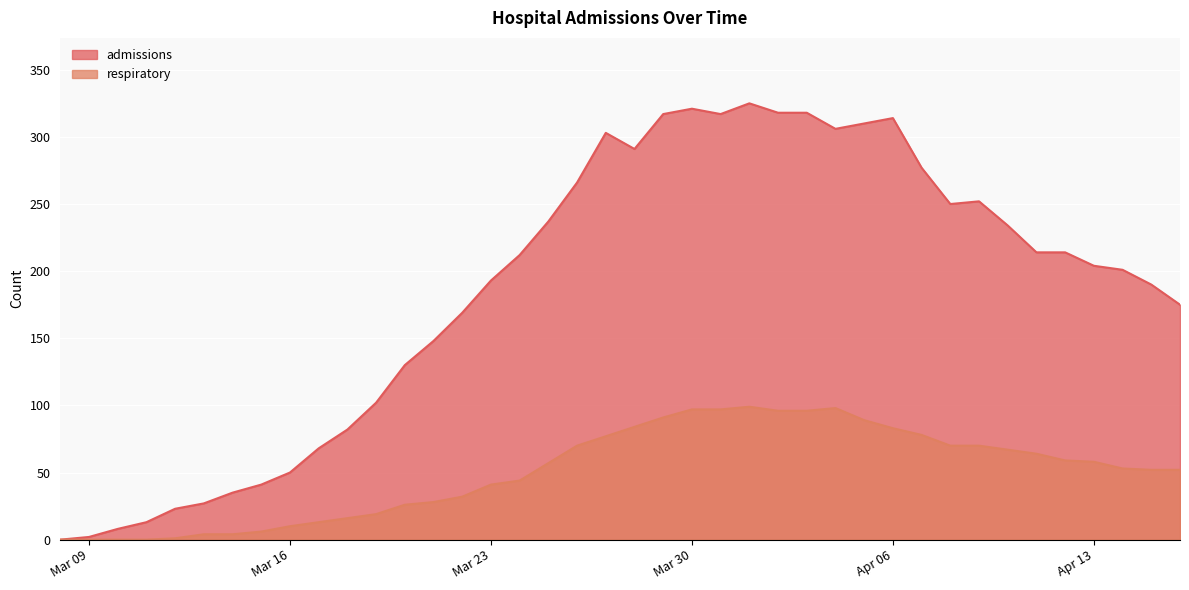

Which category has the lowest value across all series?

2020-03-08